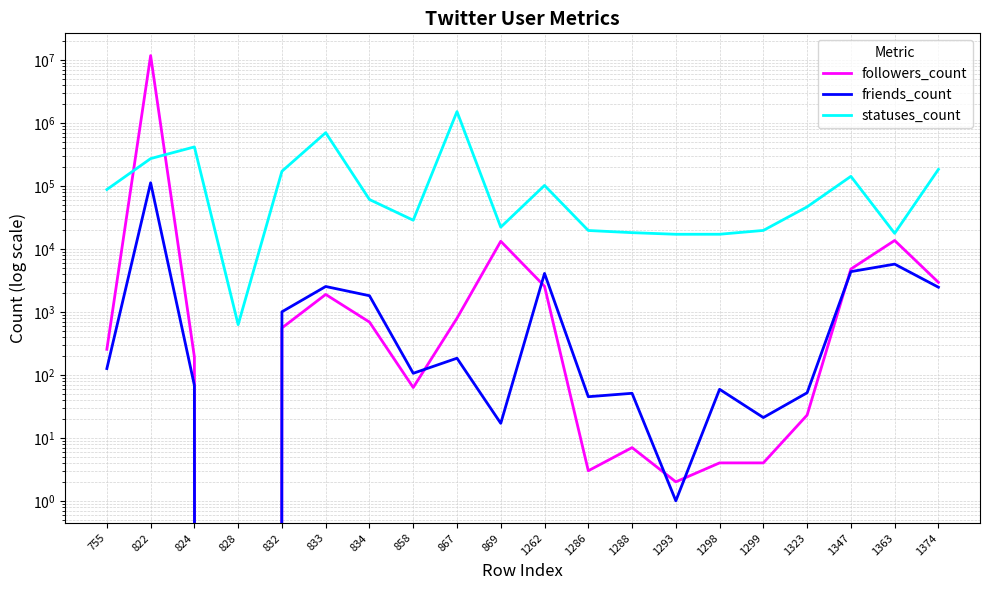

At which category is the sum across all series the highest?

822